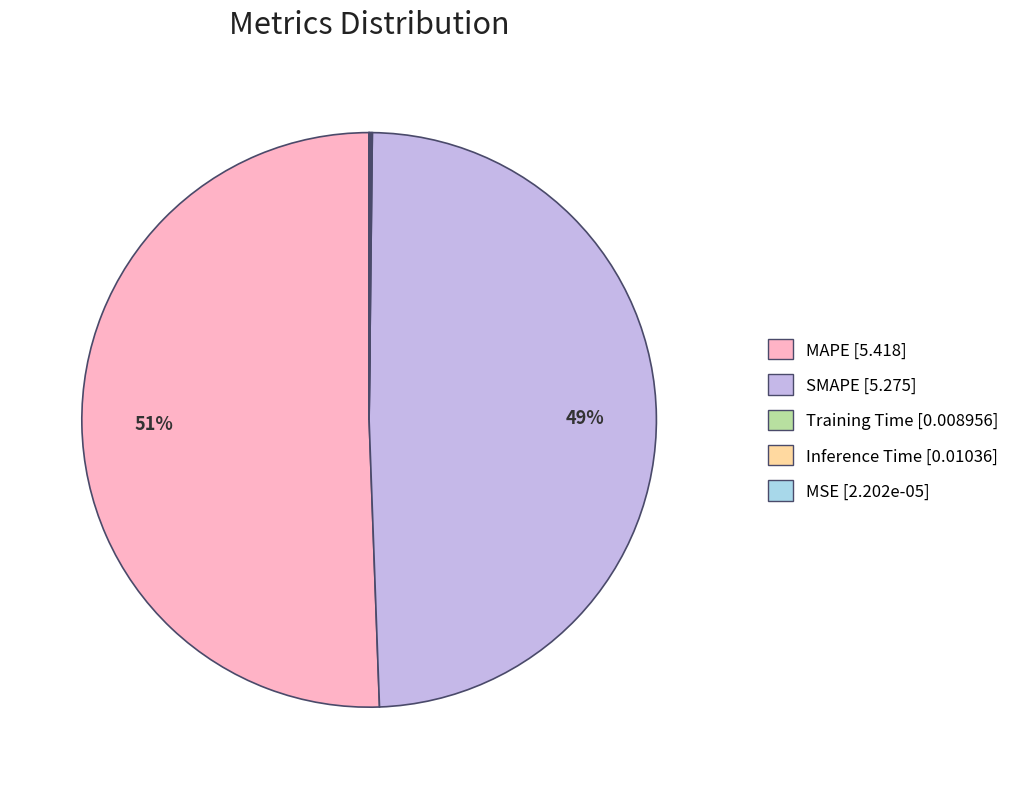

Which category has the biggest portion of the pie?

MAPE